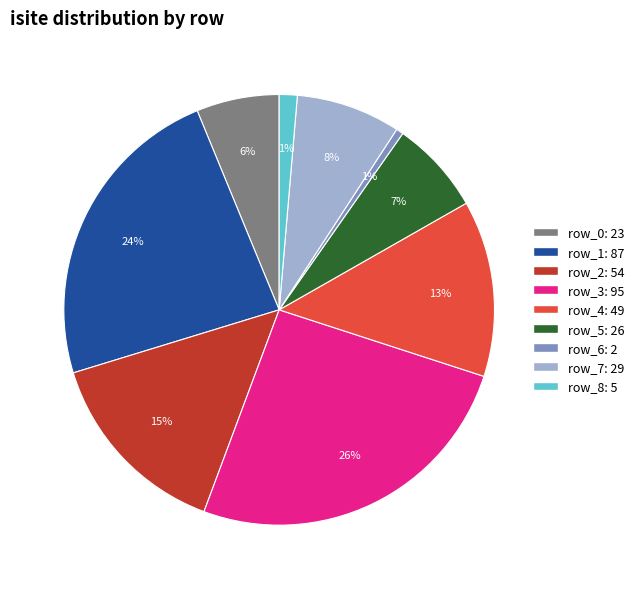

To the nearest percent, what is the average slice percentage?

11%